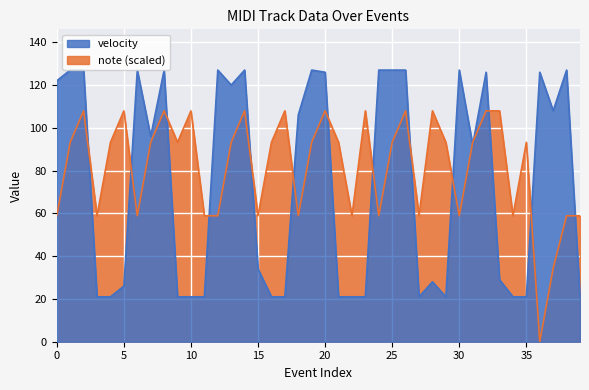

What are all the series names shown in the legend?

velocity, note (scaled)